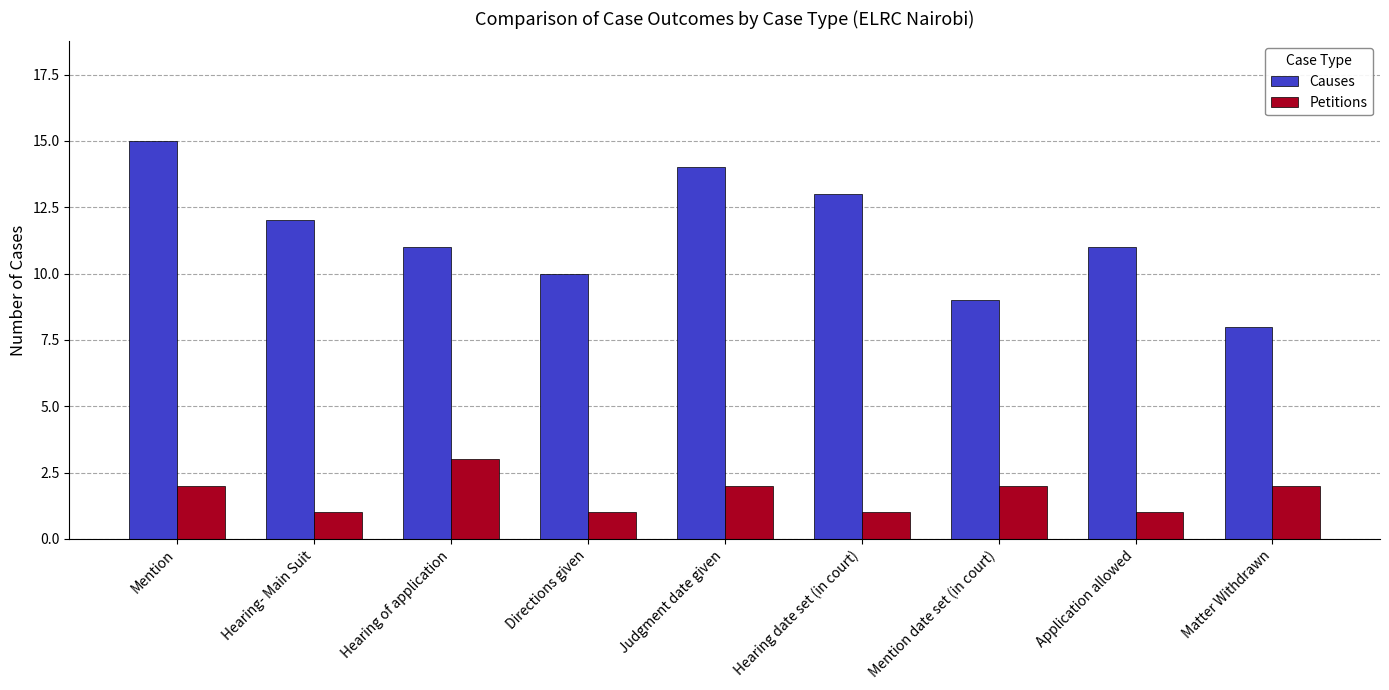

True or false: Causes has a value of 18 at Directions given.

False